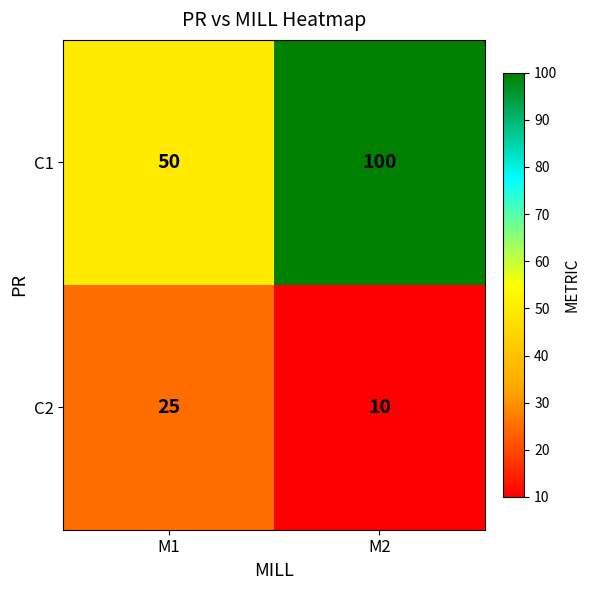

What is the average value of the C1 series?

75